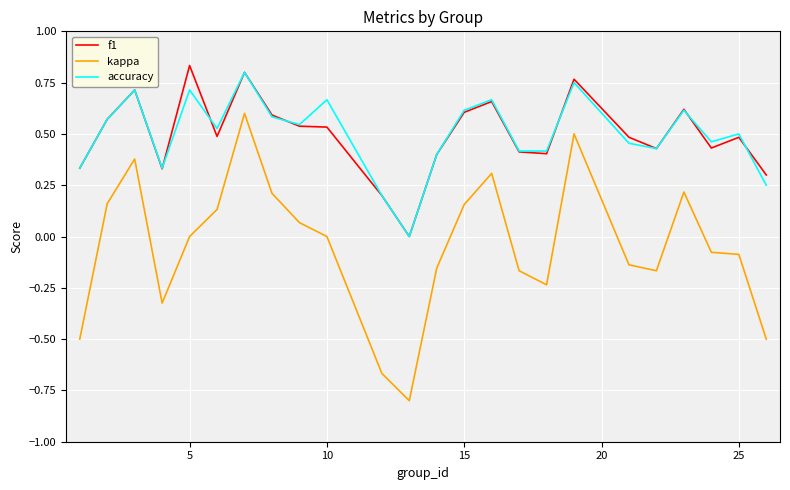

Which series has the largest range (max minus min)?

kappa